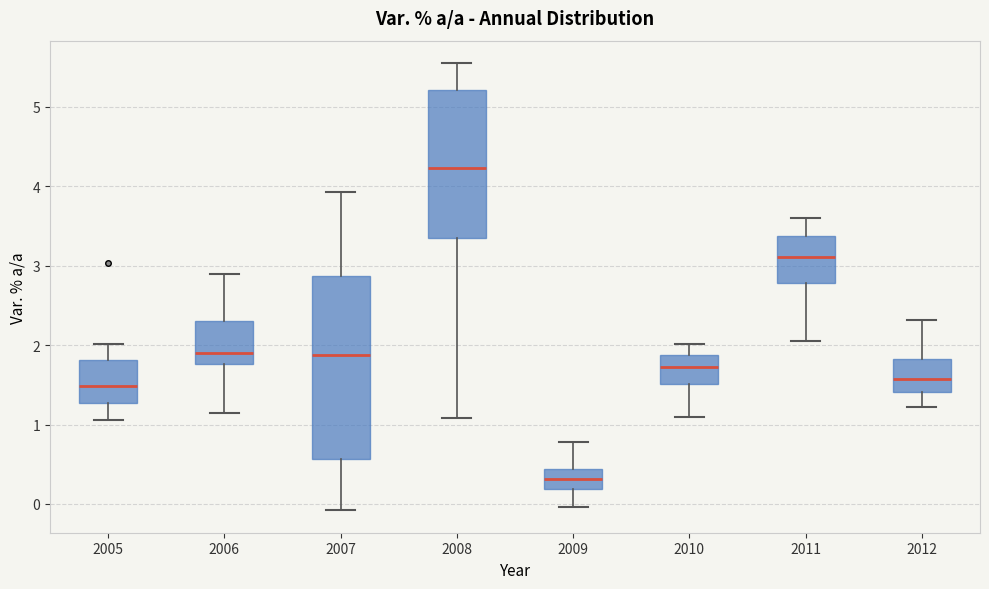

Reading left to right, read every box against the y-axis: the position of its median line, the range the box covers, and the ends of its whiskers. The values are not printed on the chart, so give them approximately, as read against the axis.

2005: median 1.5, box 1.3 to 1.8, whiskers 1.1 to 2.0
2006: median 1.9, box 1.8 to 2.3, whiskers 1.1 to 2.9
2007: median 1.9, box 0.6 to 2.9, whiskers -0.1 to 3.9
2008: median 4.2, box 3.3 to 5.2, whiskers 1.1 to 5.6
2009: median 0.3, box 0.2 to 0.4, whiskers 0.0 to 0.8
2010: median 1.7, box 1.5 to 1.9, whiskers 1.1 to 2.0
2011: median 3.1, box 2.8 to 3.4, whiskers 2.1 to 3.6
2012: median 1.6, box 1.4 to 1.8, whiskers 1.2 to 2.3